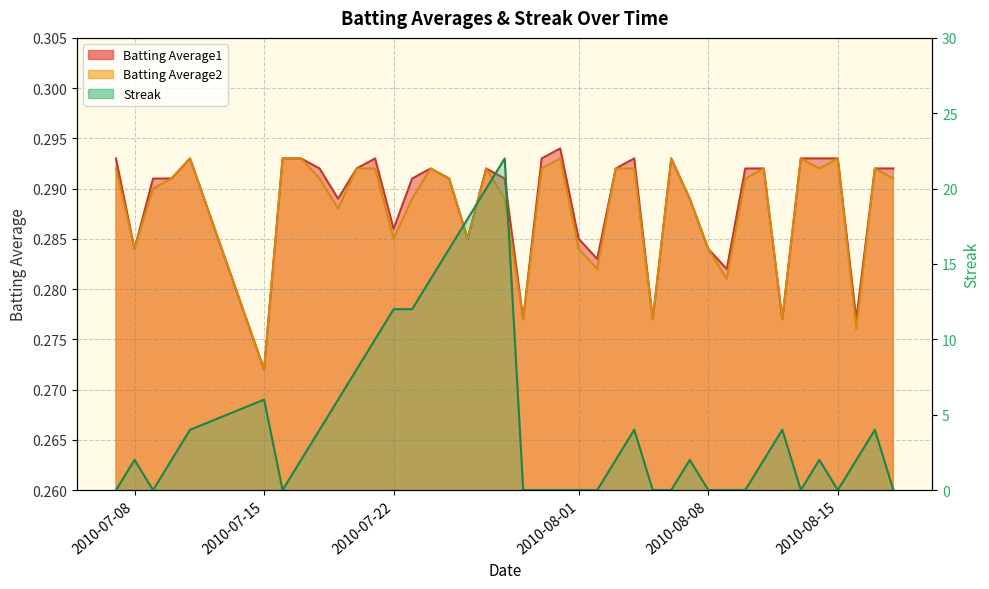

At which category does Batting Average2 reach its first local peak?

2010-07-11